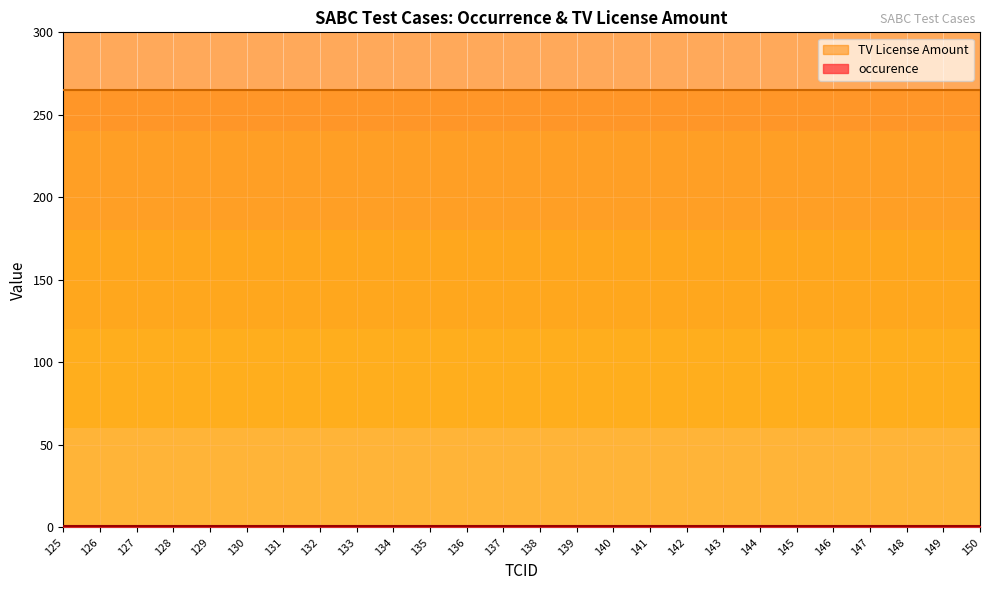

True or false: occurence has more than 1 interior local peaks.

False